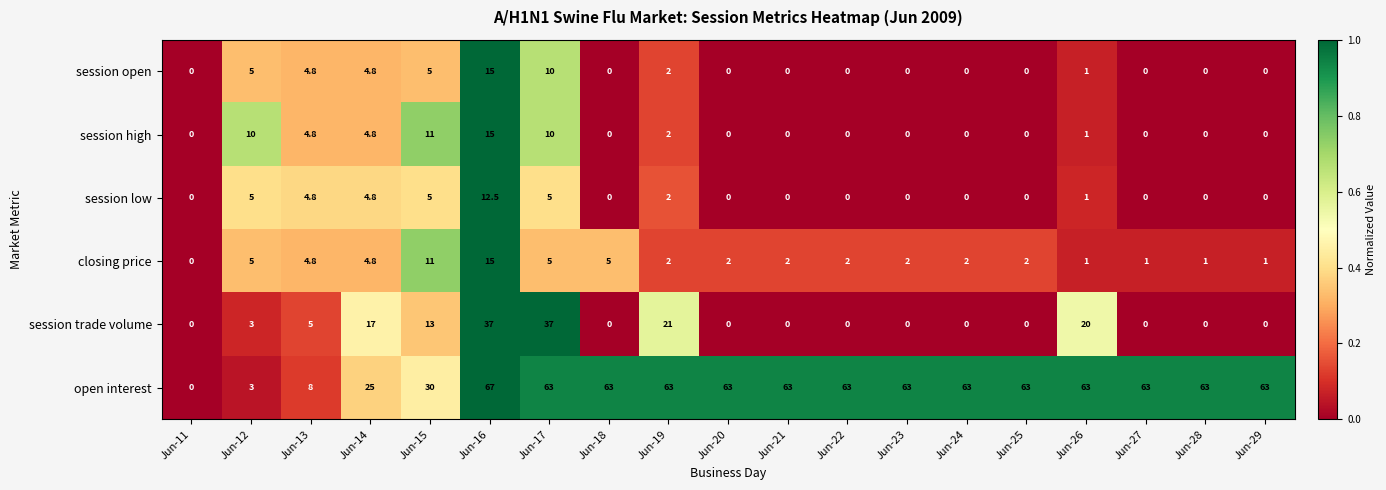

The value of open interest at Jun-23 is 20.8. True or false?

False